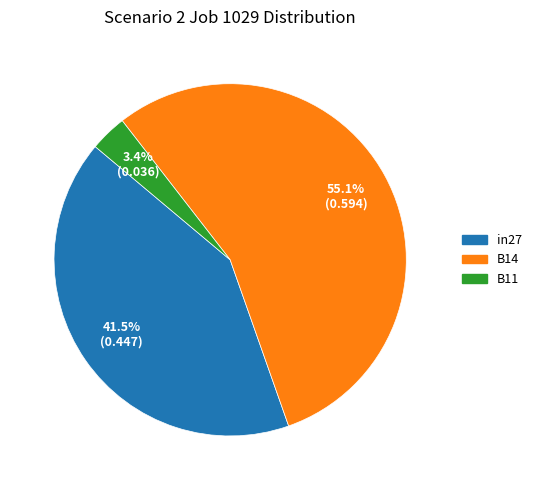

The in27 slice represents 31% of the pie. True or false?

False